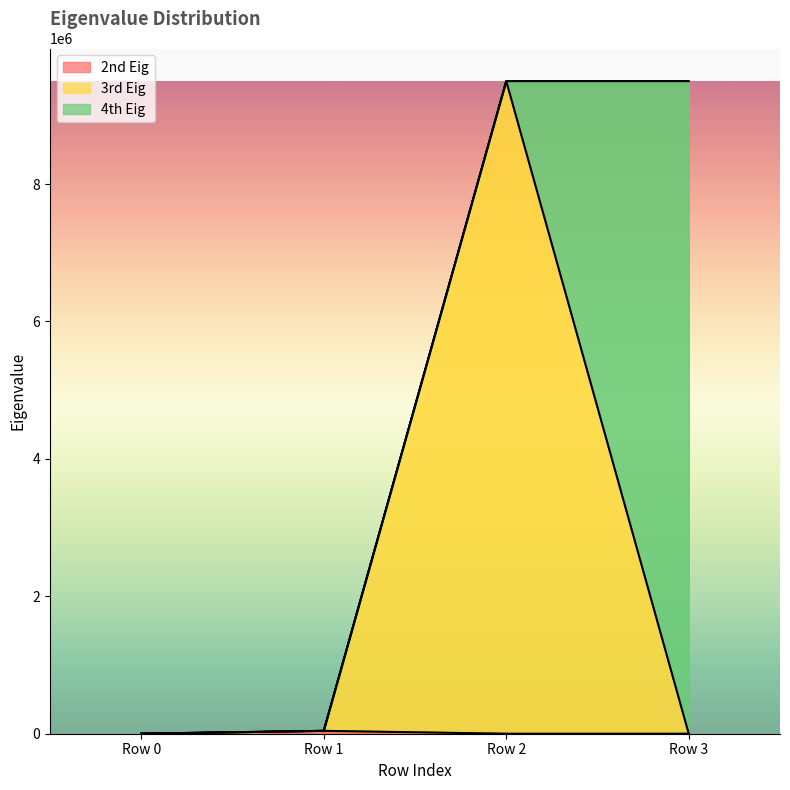

Between Row 0 and Row 1, which is larger?

Row 1